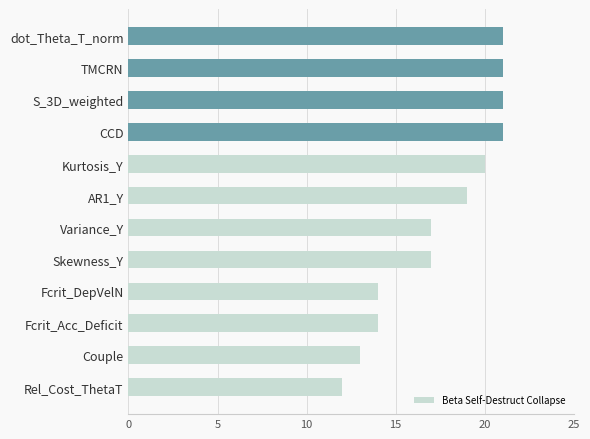

The value at Fcrit_Acc_Deficit is 3. True or false?

False